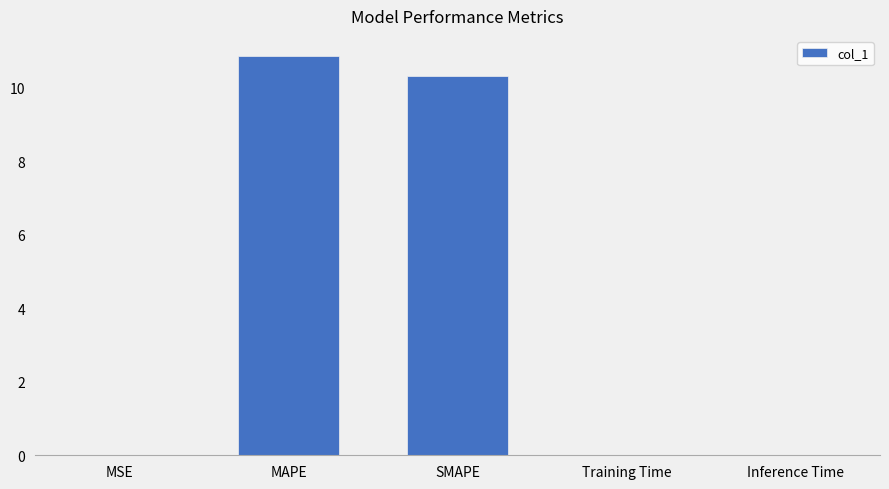

What is the greatest value displayed?

10.9